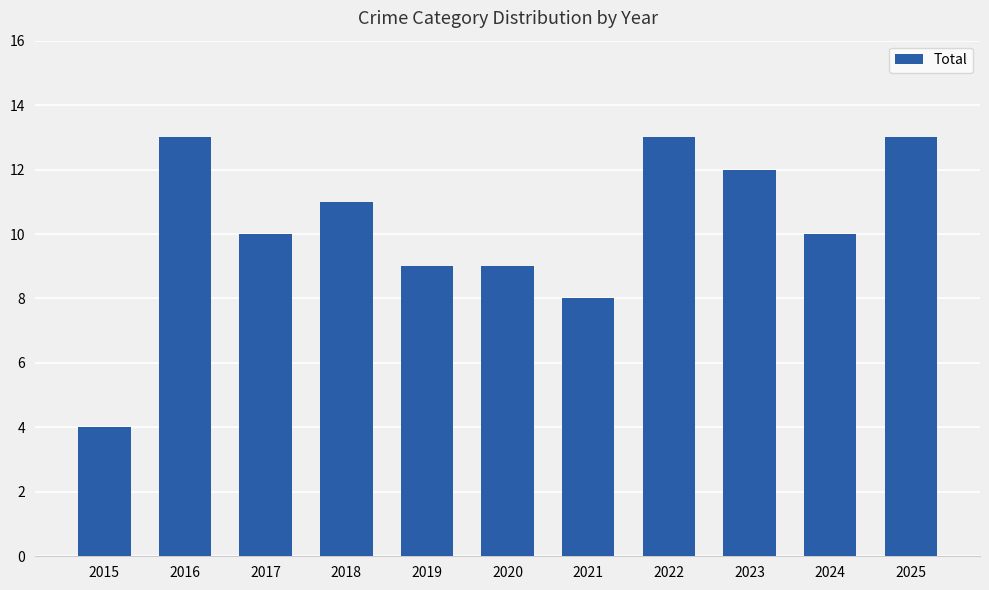

What is the difference between the values at 2022 and 2019?

4